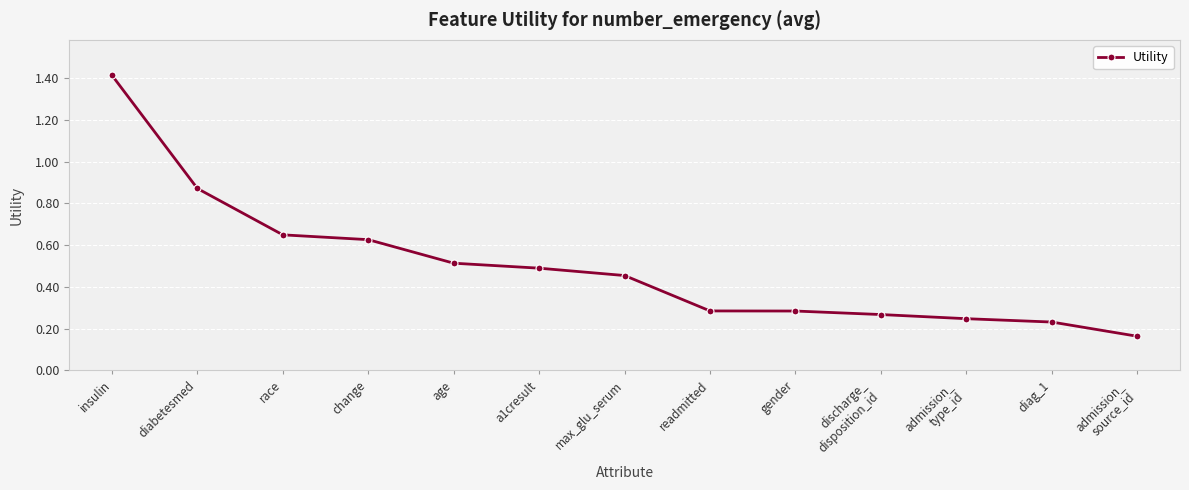

What is the difference between the maximum and minimum values?

1.3